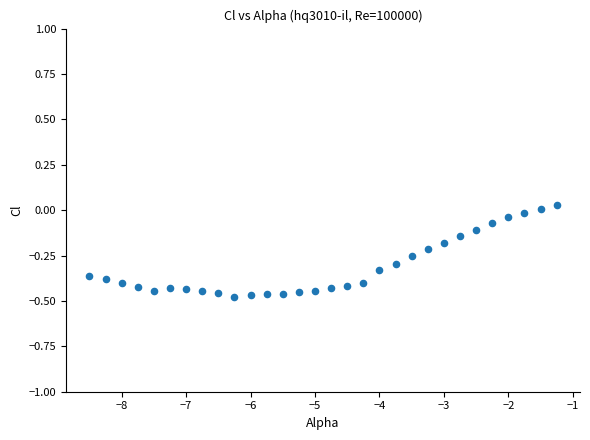

What is the range of X values (max minus min)?

7.2